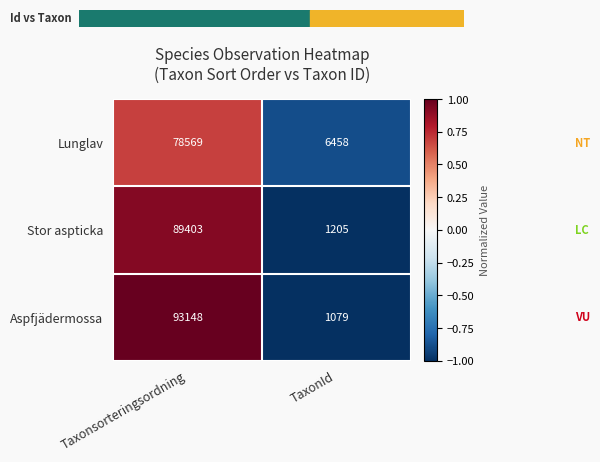

Read the Lunglav value at Taxonsorteringsordning, to the nearest 10.

78570